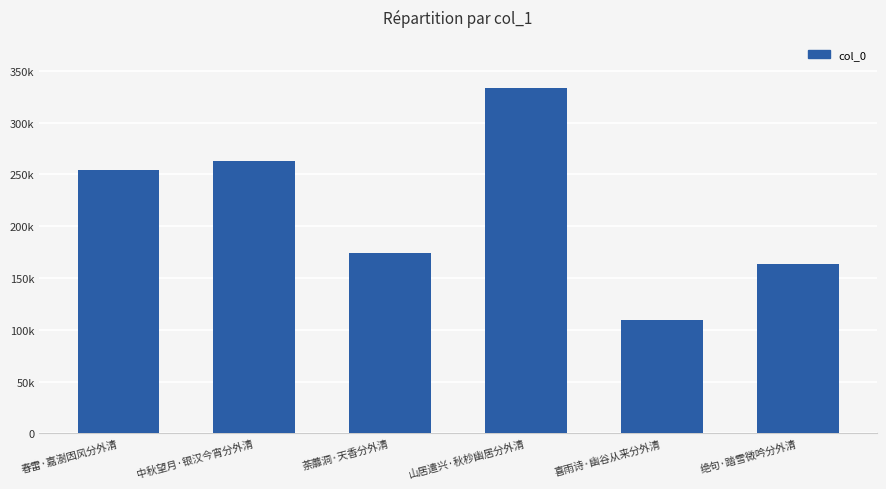

List the labels in order of value, largest first.

山居遣兴·秋杪幽居分外清, 中秋望月·银汉今宵分外清, 春雷·嘉澍因风分外清, 荼蘼洞·天香分外清, 绝句·踏雪微吟分外清, 喜雨诗·幽谷从来分外清